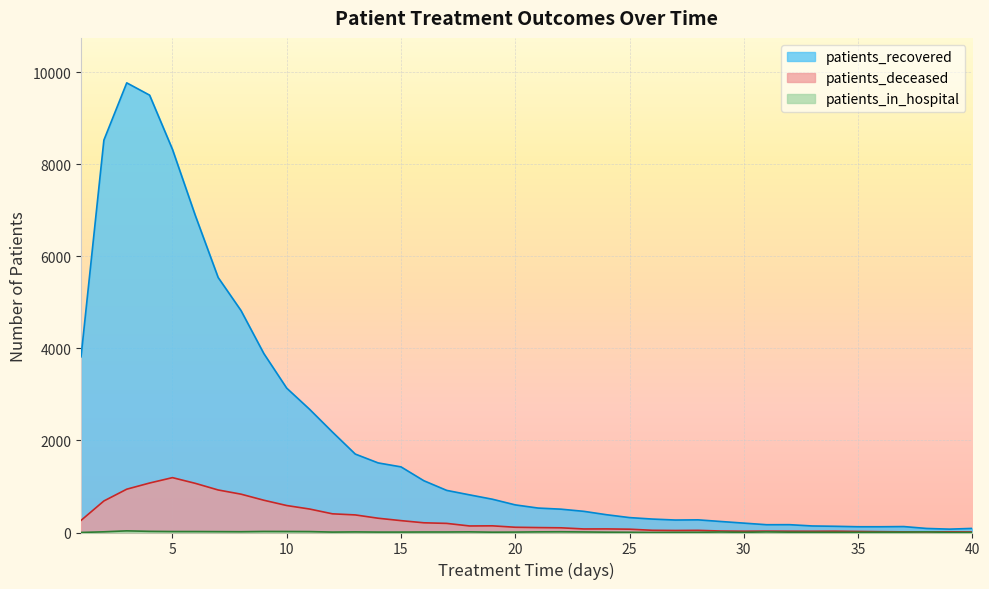

How many values in the patients_deceased series exceed 114?

19